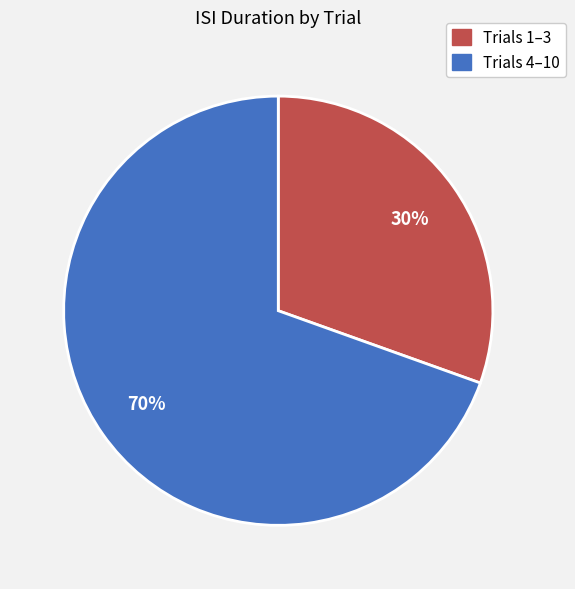

To the nearest percent, what is the average slice percentage?

50%